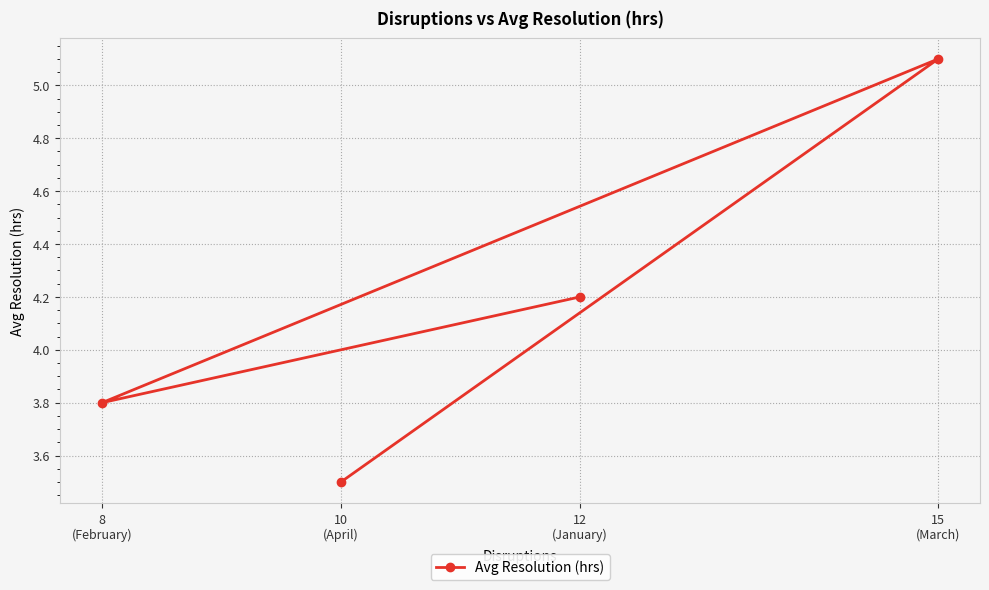

How many points are lower than both their immediate neighbors (excluding endpoints)?

1